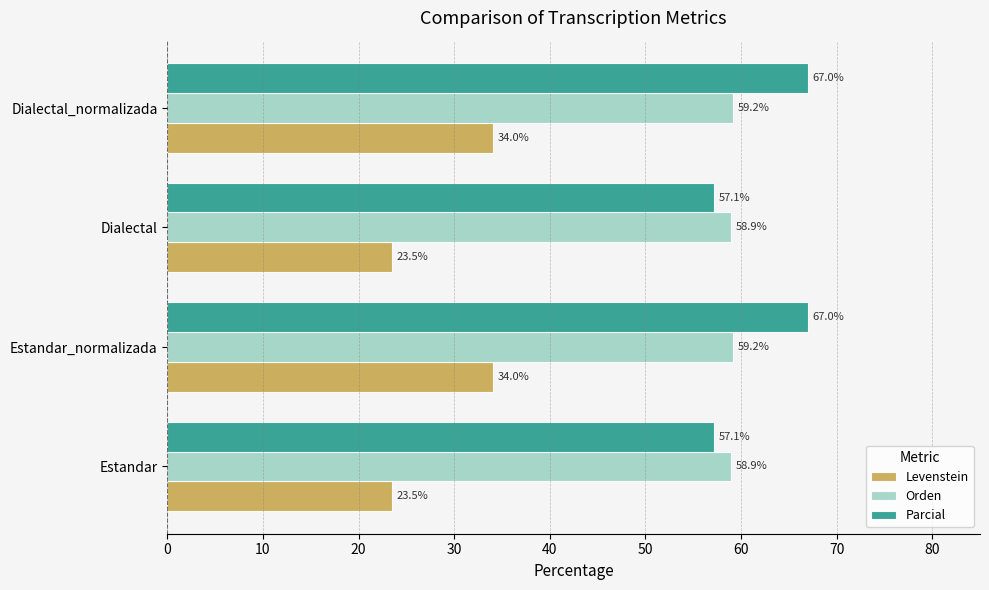

Which series has the largest total across all categories?

Parcial